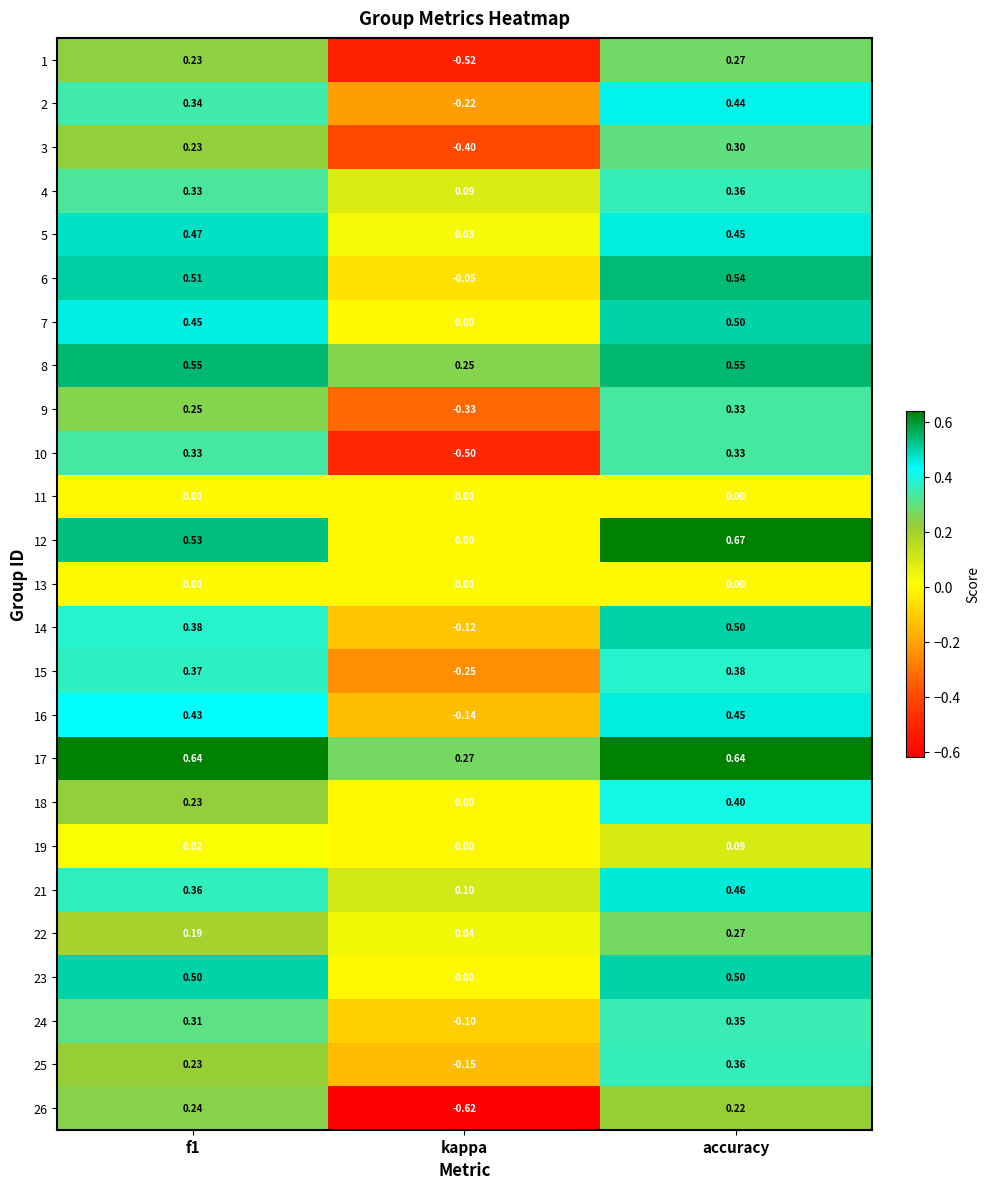

How many values in 1 are below zero?

1